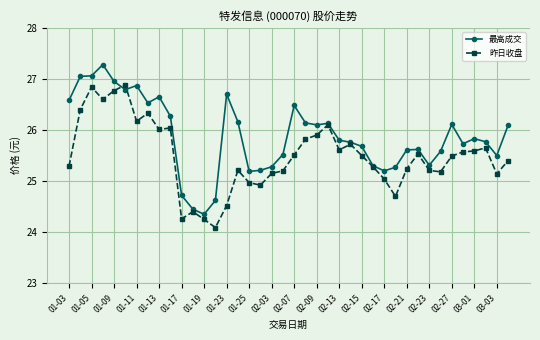

What are all the series names shown in the legend?

最高成交, 昨日收盘